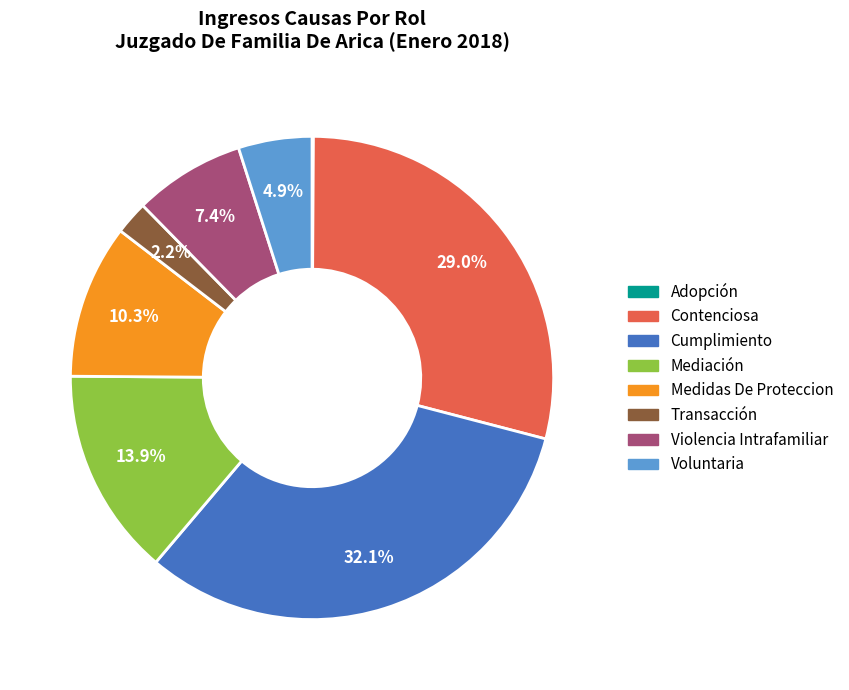

To the nearest percent, what is the difference between the largest and smallest slice percentages?

32%